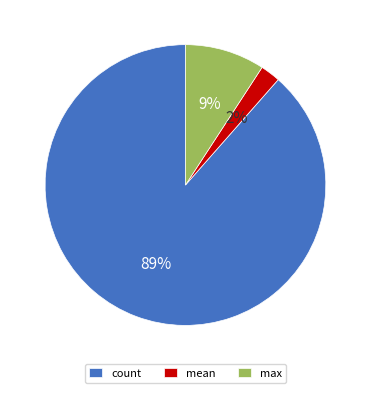

What percentage is the count slice, to the nearest percent?

89%